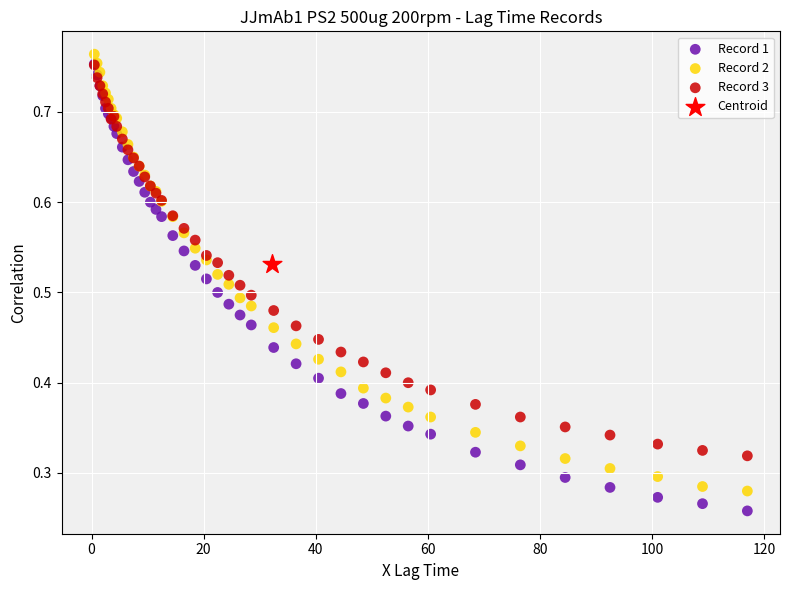

Which series contains the highest Y value?

Record 2